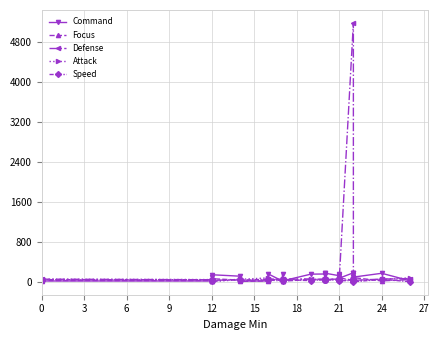

Where does the Command series first go above 127?

12